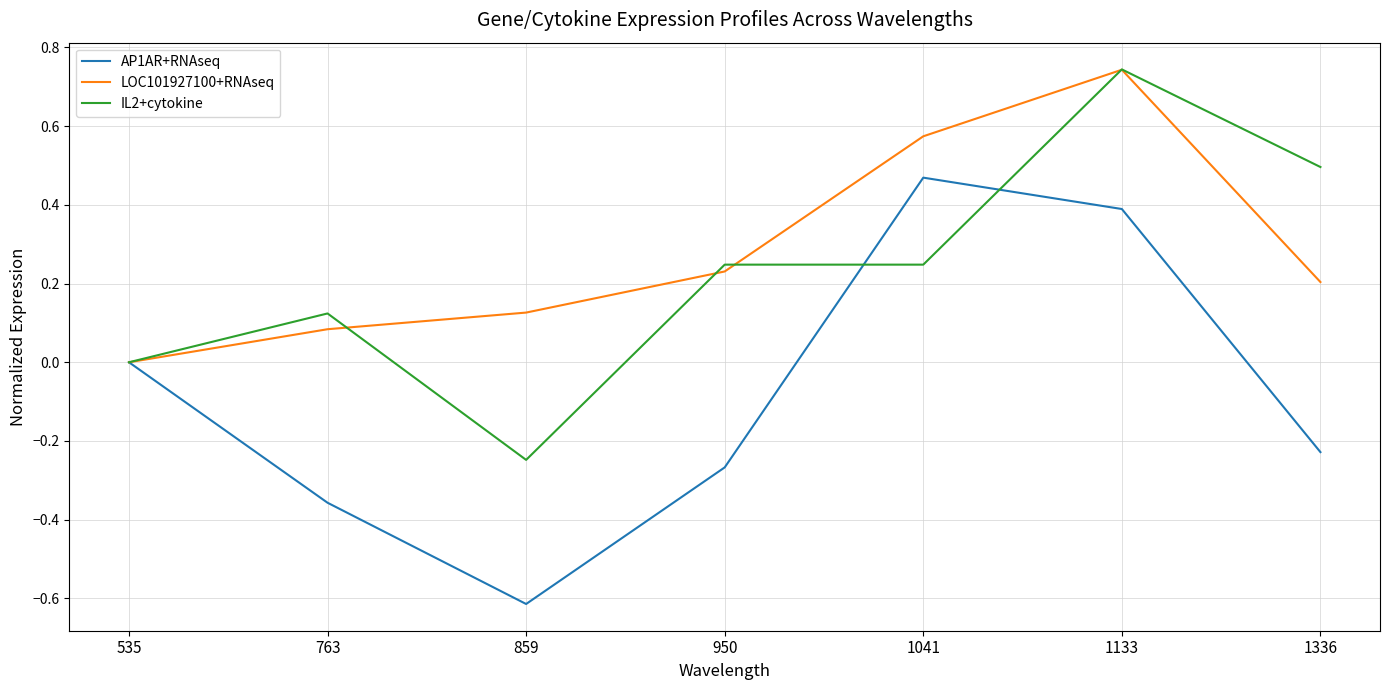

The IL2+cytokine series shows 0.5 at 1336. True or false?

True